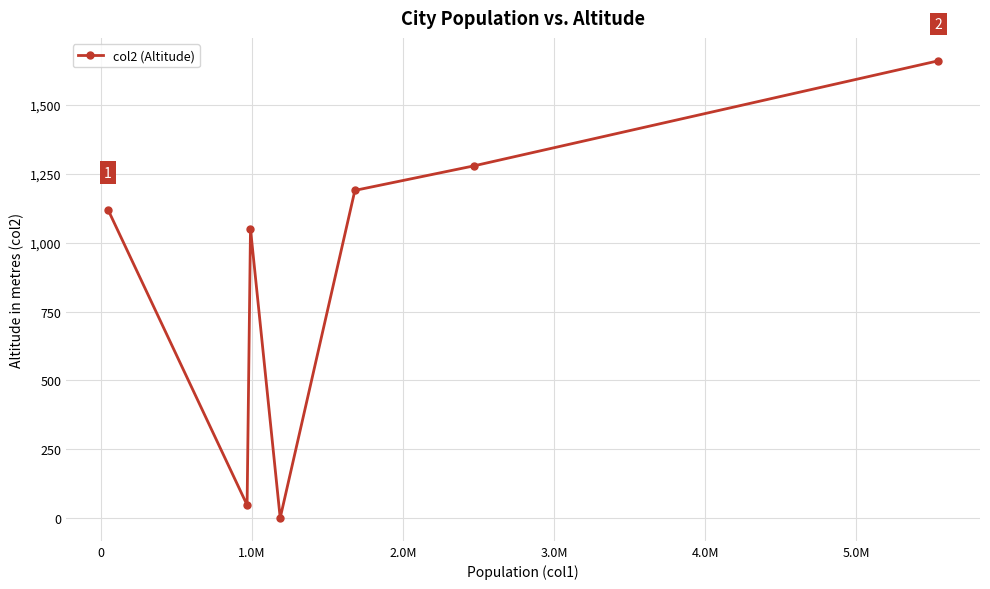

What is the difference between the second highest and minimum values?

1279